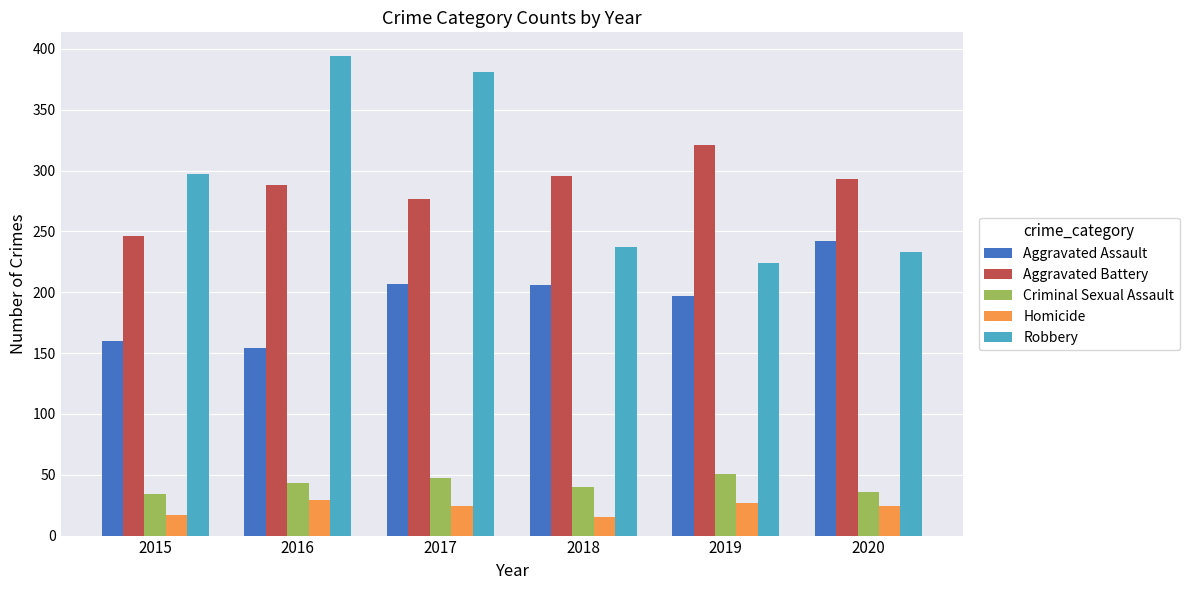

Which series has the largest range (max minus min)?

Robbery